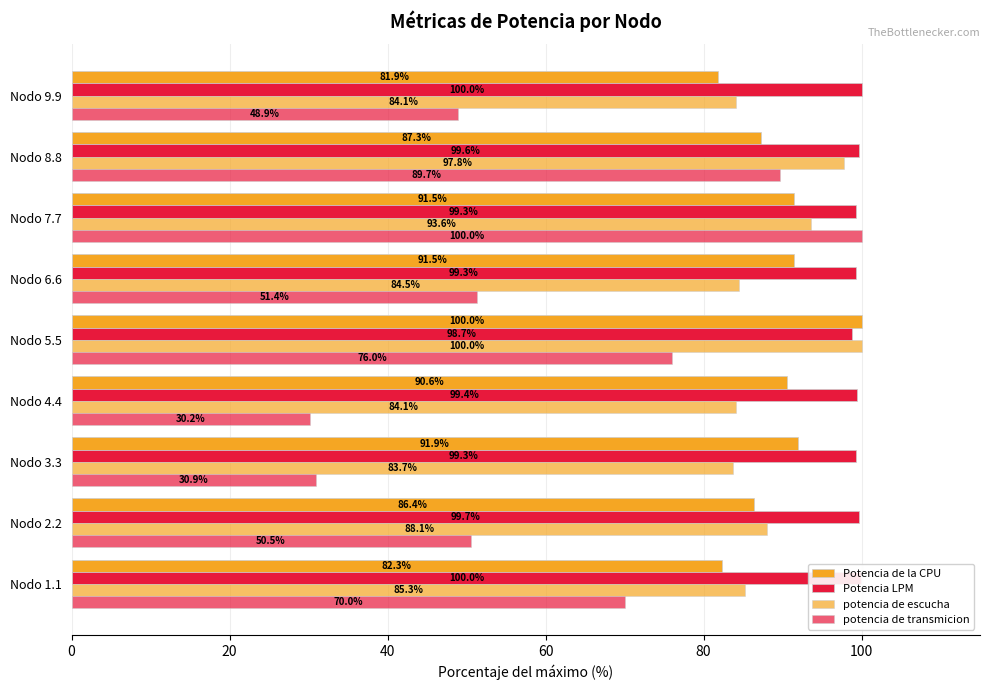

Reading left to right, extract all data points from this chart.

Potencia de la CPU: 82.3	86.4	91.9	90.6	100.0	91.5	91.5	87.3	81.9
Potencia LPM: 100.0	99.7	99.3	99.4	98.7	99.3	99.3	99.6	100.0
potencia de escucha: 85.3	88.1	83.7	84.1	100.0	84.5	93.6	97.8	84.1
potencia de transmicion: 70.0	50.5	30.9	30.2	76.0	51.4	100.0	89.7	48.9